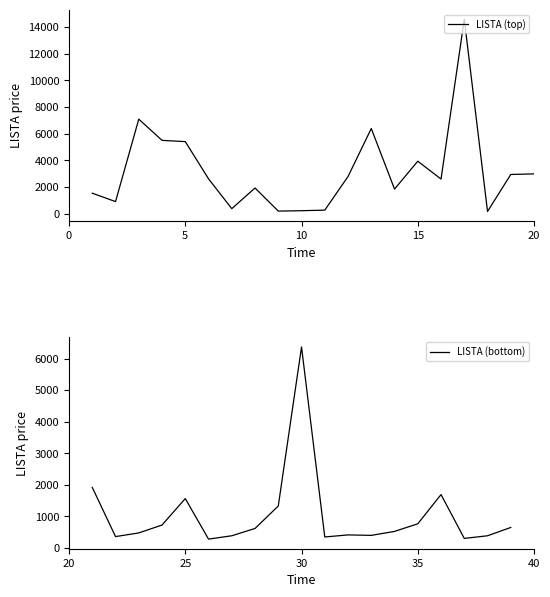

Reading left to right, transcribe all the data shown in this chart.

1543.4	914.2	7099.6	5507.5	5413.4	2622.8	383.9	1933.9	201.0	229.8	272.6	2793.5	6397.2	1851.6	3943.4	2603.8	14588.0	171.2	2948.4	2992.5	1918.2	360.2	476.5	726.6	1565.3	280.2	386.2	617.3	1329.7	6370.6	347.9	413.6	398.8	524.2	765.1	1692.5	302.3	386.2	649.5